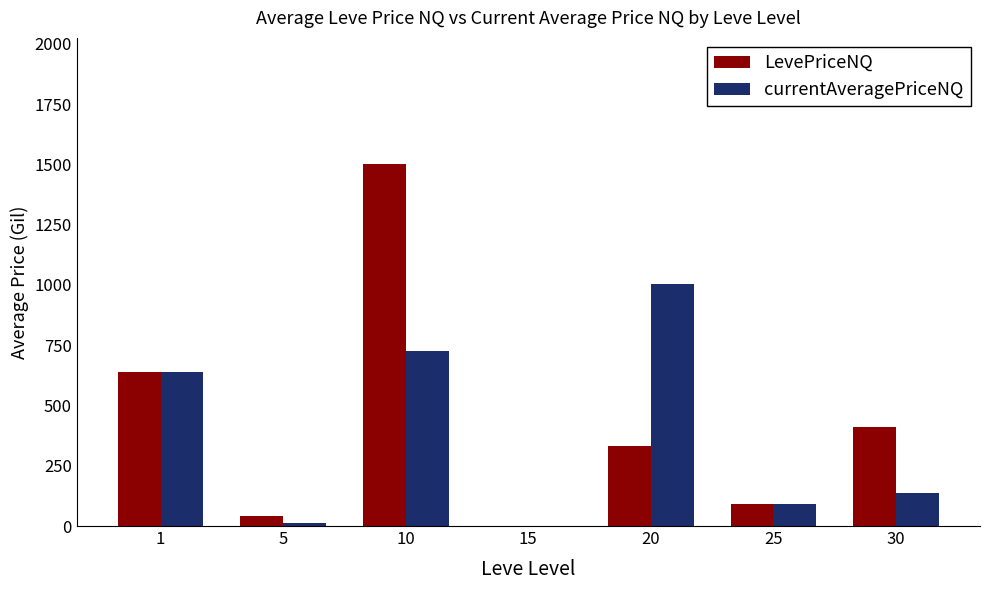

What is the difference between the currentAveragePriceNQ values at 1 and 20?

362.8